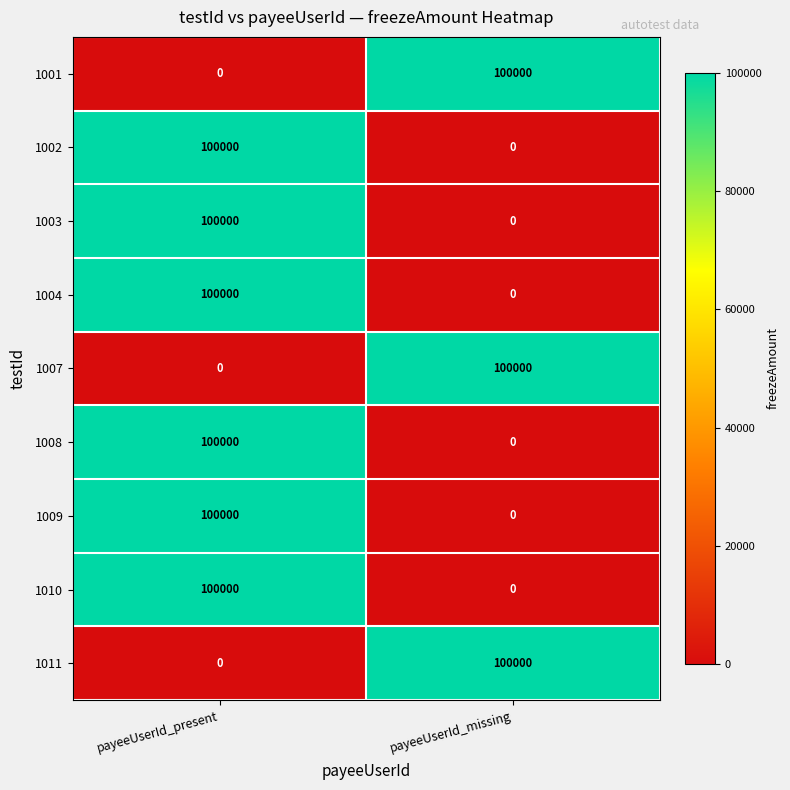

What is the average value of the 1010 series?

50000